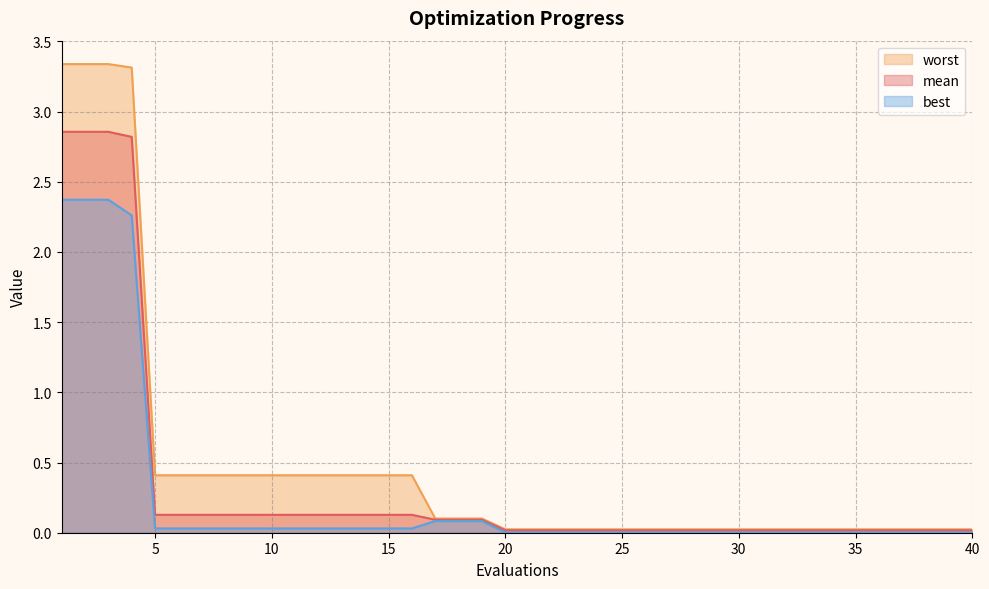

Reading left to right, list all the values displayed in this chart.

mean: 2.9	2.9	2.9	2.8	0.1	0.1	0.1	0.1	0.1	0.1	0.1	0.1	0.1	0.1	0.1	0.1	0.1	0.1	0.1	0.0	0.0	0.0	0.0	0.0	0.0	0.0	0.0	0.0	0.0	0.0	0.0	0.0	0.0	0.0	0.0	0.0	0.0	0.0	0.0	0.0
best: 2.4	2.4	2.4	2.3	0.0	0.0	0.0	0.0	0.0	0.0	0.0	0.0	0.0	0.0	0.0	0.0	0.1	0.1	0.1	0.0	0.0	0.0	0.0	0.0	0.0	0.0	0.0	0.0	0.0	0.0	0.0	0.0	0.0	0.0	0.0	0.0	0.0	0.0	0.0	0.0
worst: 3.3	3.3	3.3	3.3	0.4	0.4	0.4	0.4	0.4	0.4	0.4	0.4	0.4	0.4	0.4	0.4	0.1	0.1	0.1	0.0	0.0	0.0	0.0	0.0	0.0	0.0	0.0	0.0	0.0	0.0	0.0	0.0	0.0	0.0	0.0	0.0	0.0	0.0	0.0	0.0